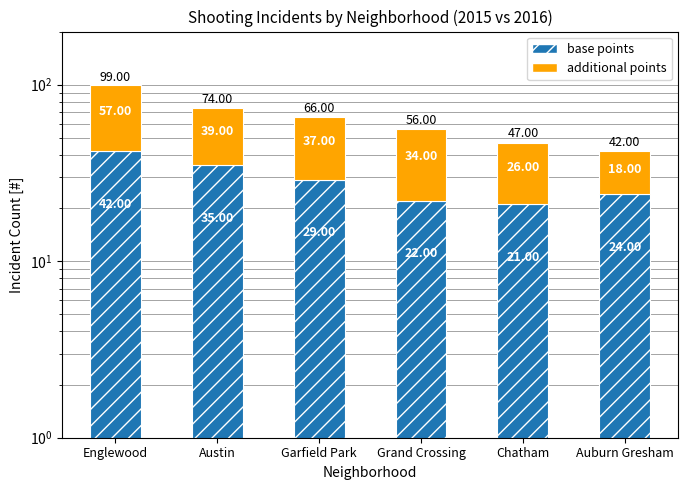

What position from the right is Auburn Gresham?

1